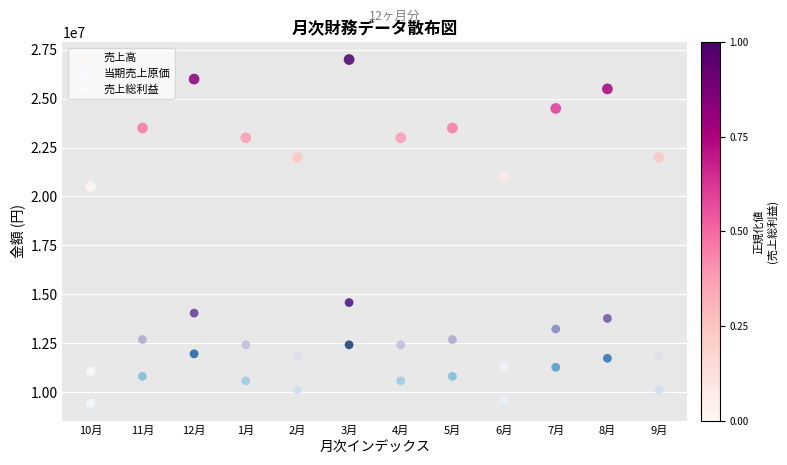

Which series reaches the minimum Y coordinate?

当期売上原価